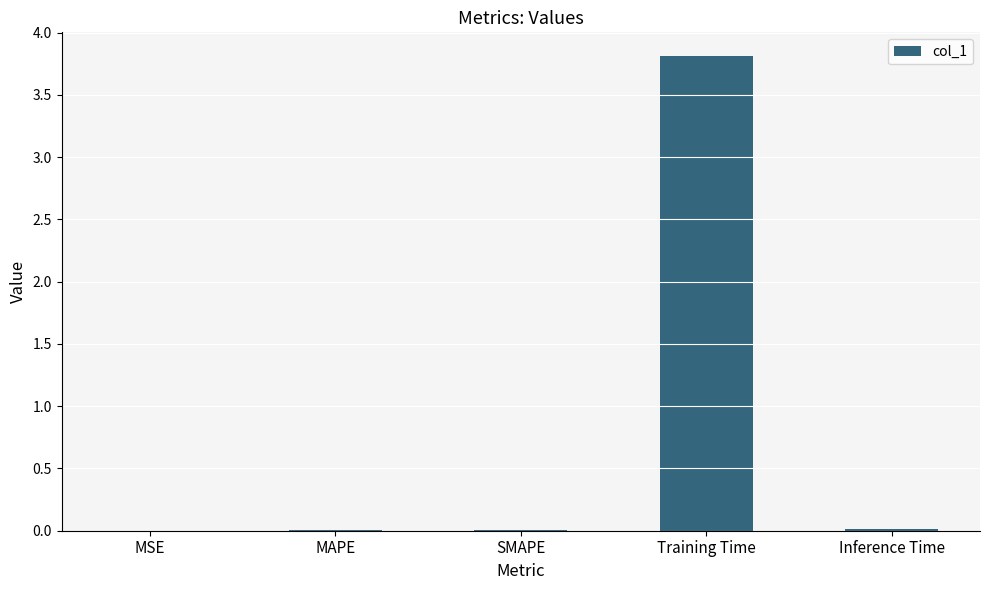

What is the maximum value shown in the chart?

3.8